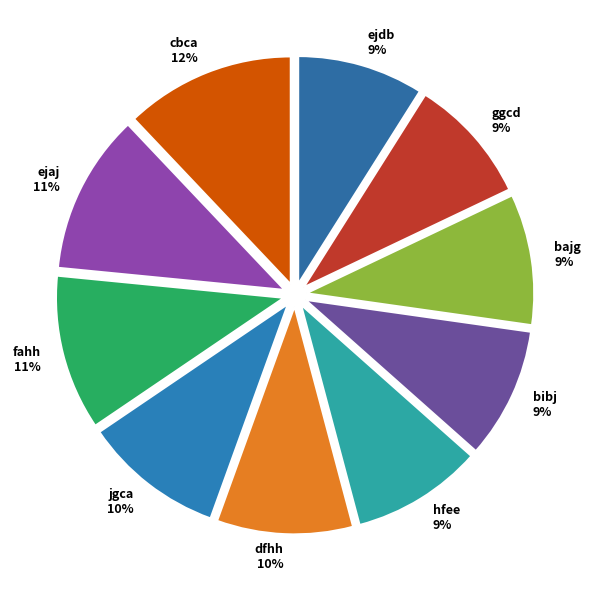

True or false: cbca accounts for 12% of the total.

True